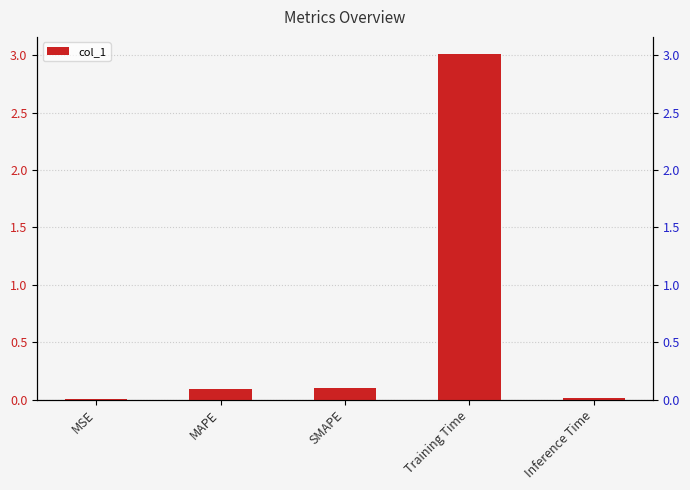

The chart shows a value of 0.0 at Inference Time. True or false?

True